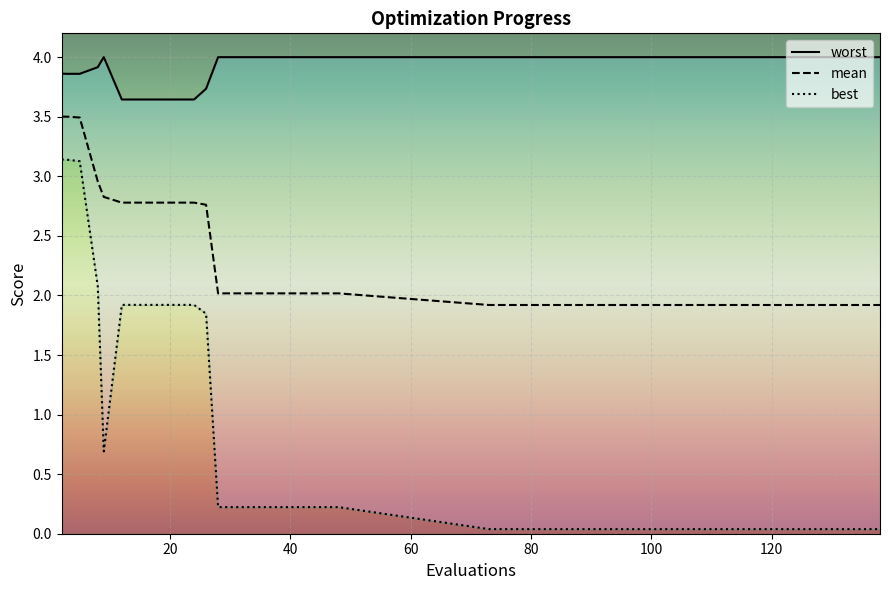

True or false: worst has a value of 5.2 at 2.

False